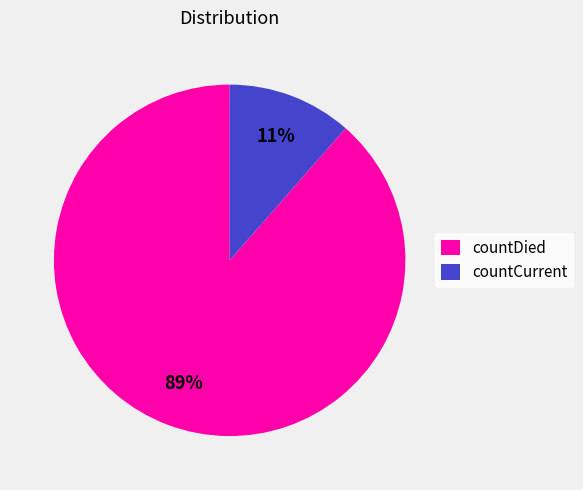

Is it true that countDied is 76% of the pie?

False